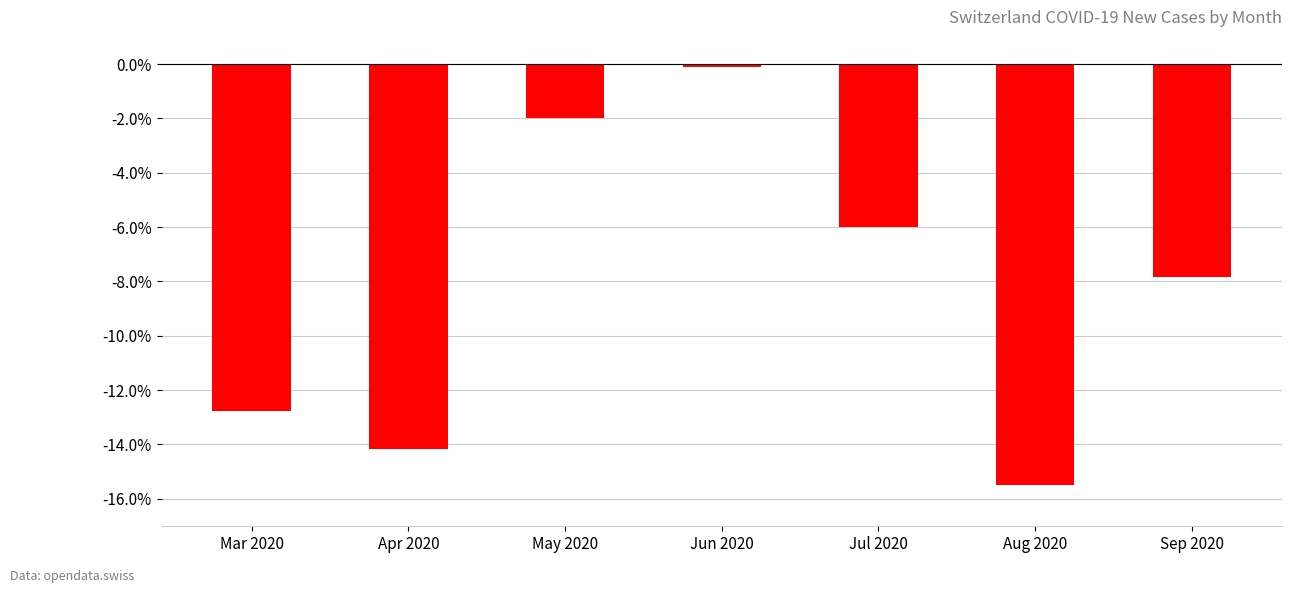

Which has a higher value, Sep 2020 or May 2020?

May 2020